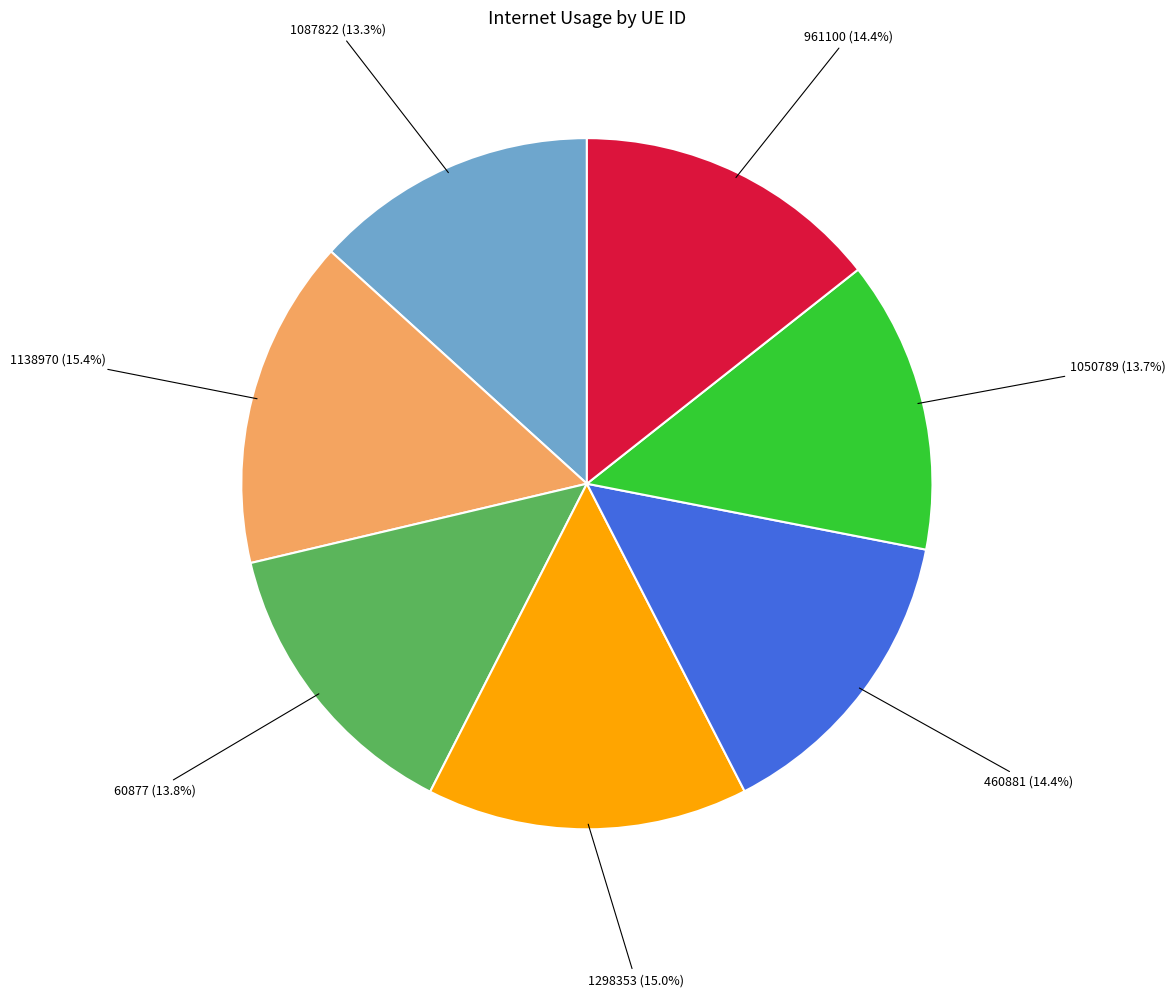

To the nearest percent, what is the average slice percentage?

14%